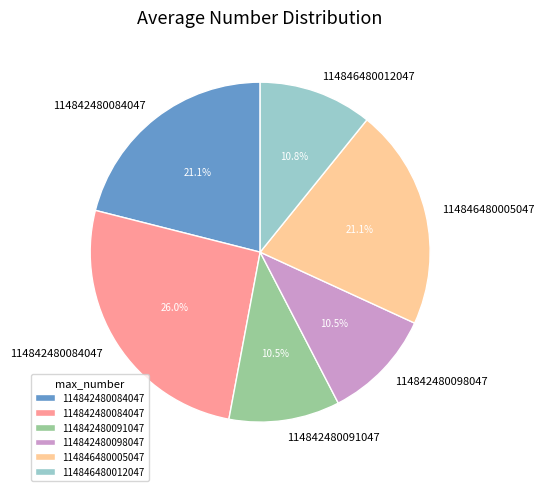

Is there a majority slice in this chart?

No